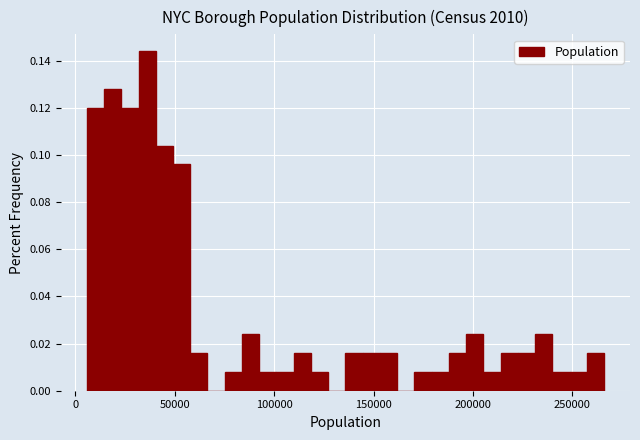

Around what value on the x-axis is the tallest bar? Give the approximate position of its centre, as read against the axis.

35000